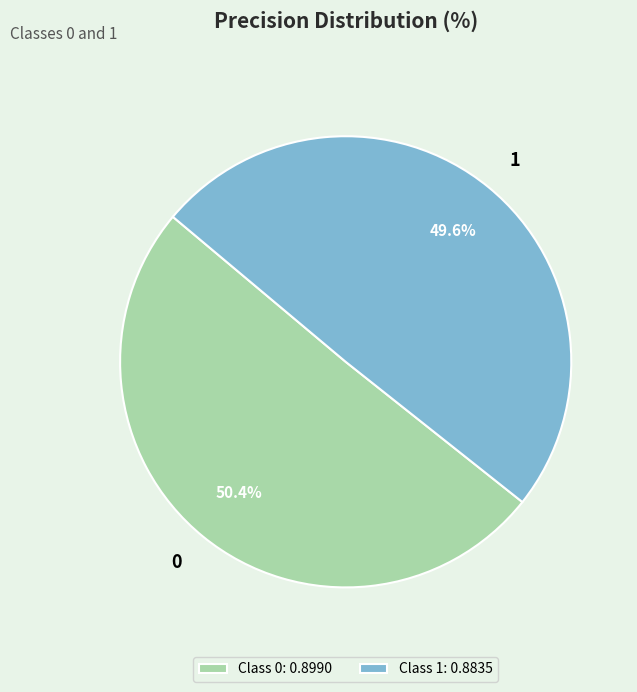

What percentage do 0 and 1 together represent?

100.0%